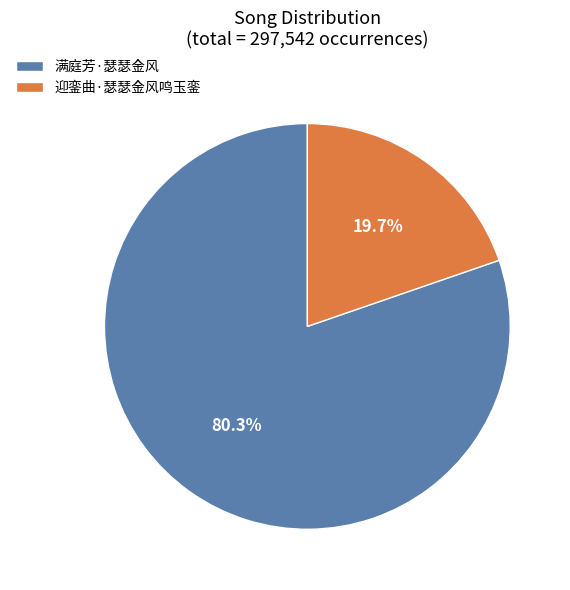

Which slice is the largest?

满庭芳·瑟瑟金风